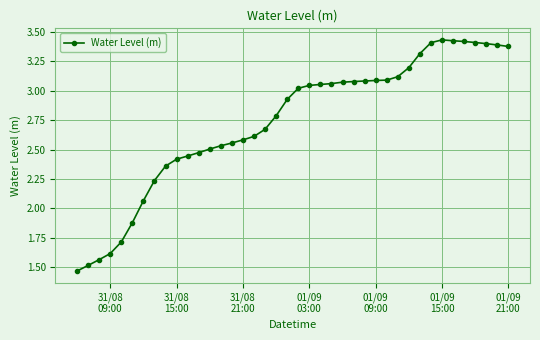

What is the sum of all values?

109.4